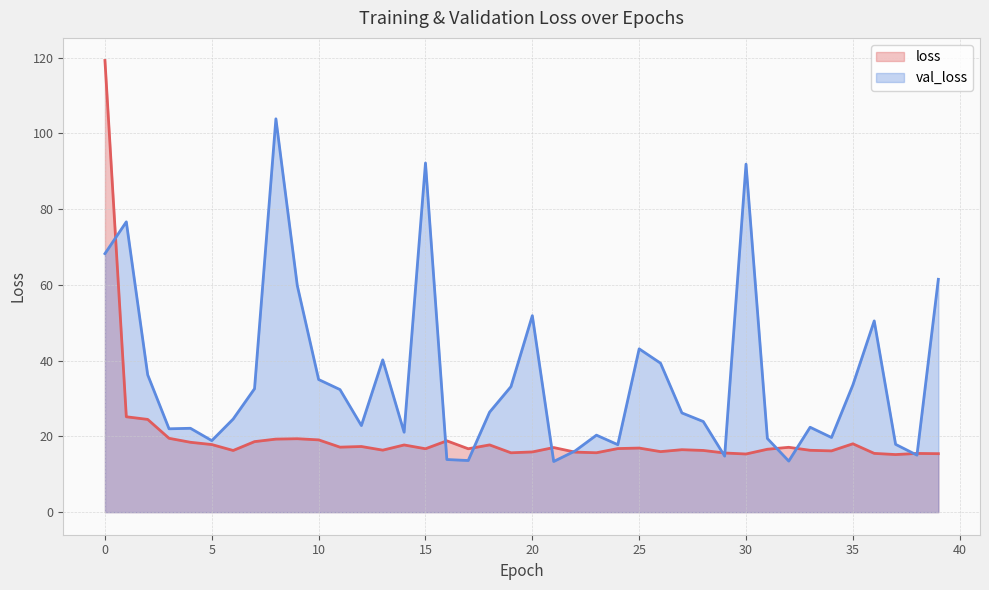

At which label does val_loss first exceed 26?

0